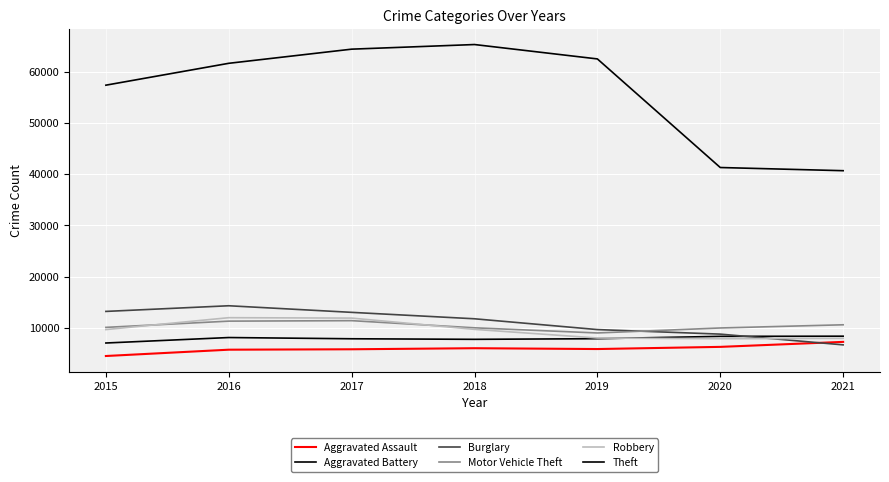

Does the chart display data point markers on the line(s)?

No